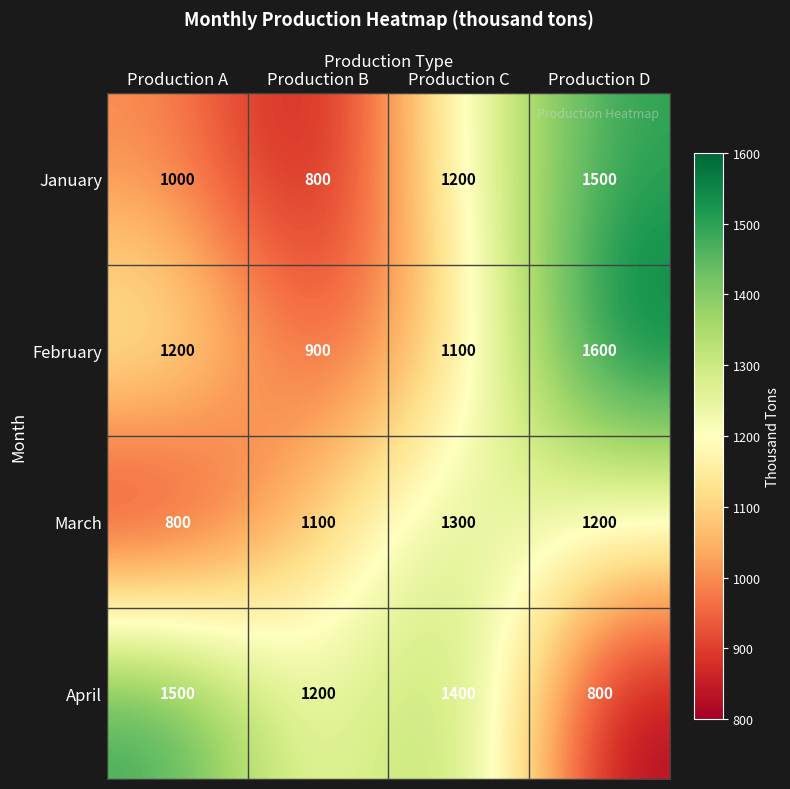

What is the difference between the maximum and minimum values in the March series?

500